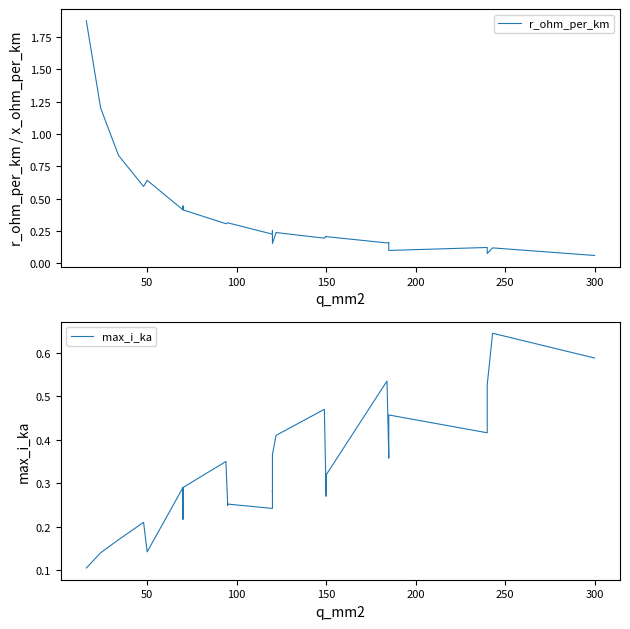

What is the average value of the r_ohm_per_km series?

0.4